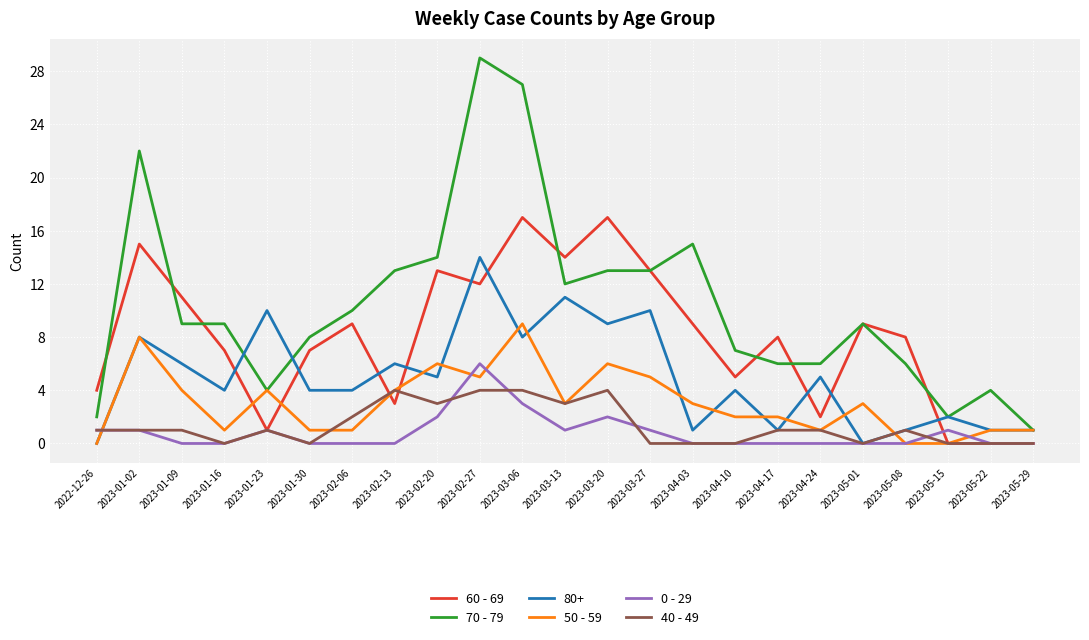

True or false: 40 - 49 and 70 - 79 intersect in this chart.

False